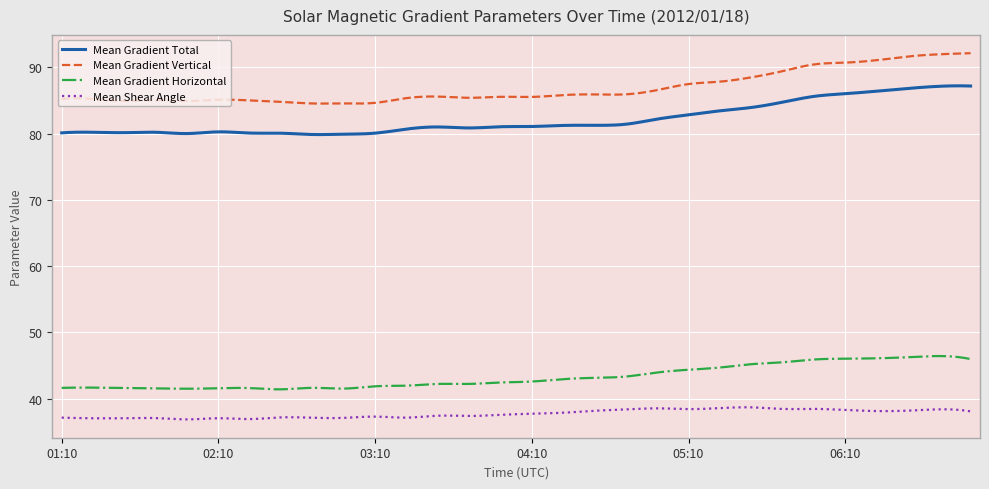

True or false: Mean Shear Angle and Mean Gradient Vertical intersect in this chart.

False